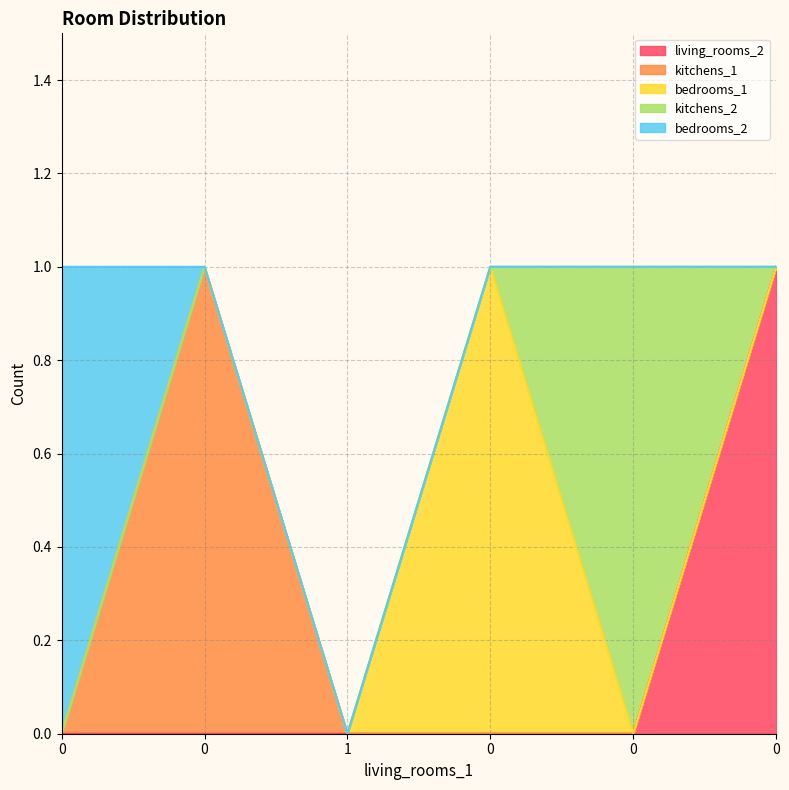

True or false: living_rooms_2 and bedrooms_1 intersect in this chart.

False